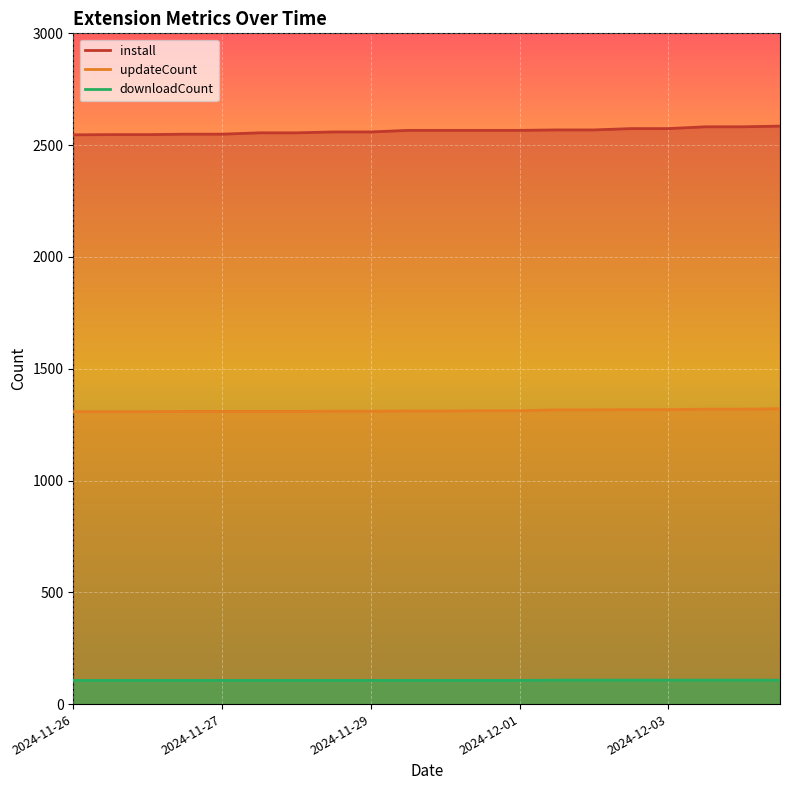

Which series has the largest total across all categories?

install